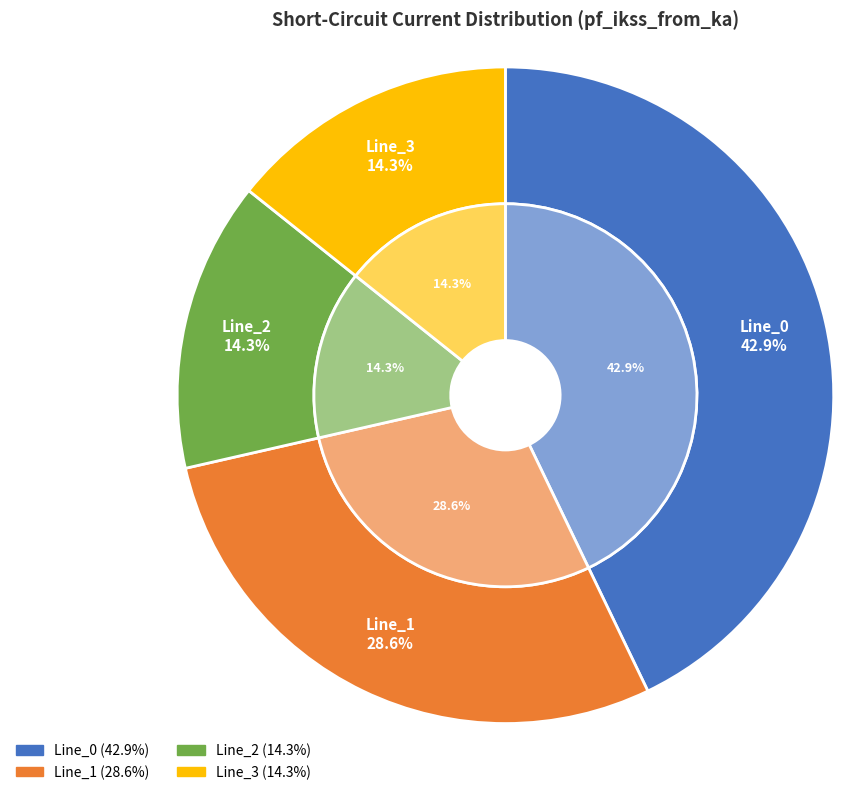

Rank the categories by value from lowest to highest.

Line_2, Line_3, Line_1, Line_0